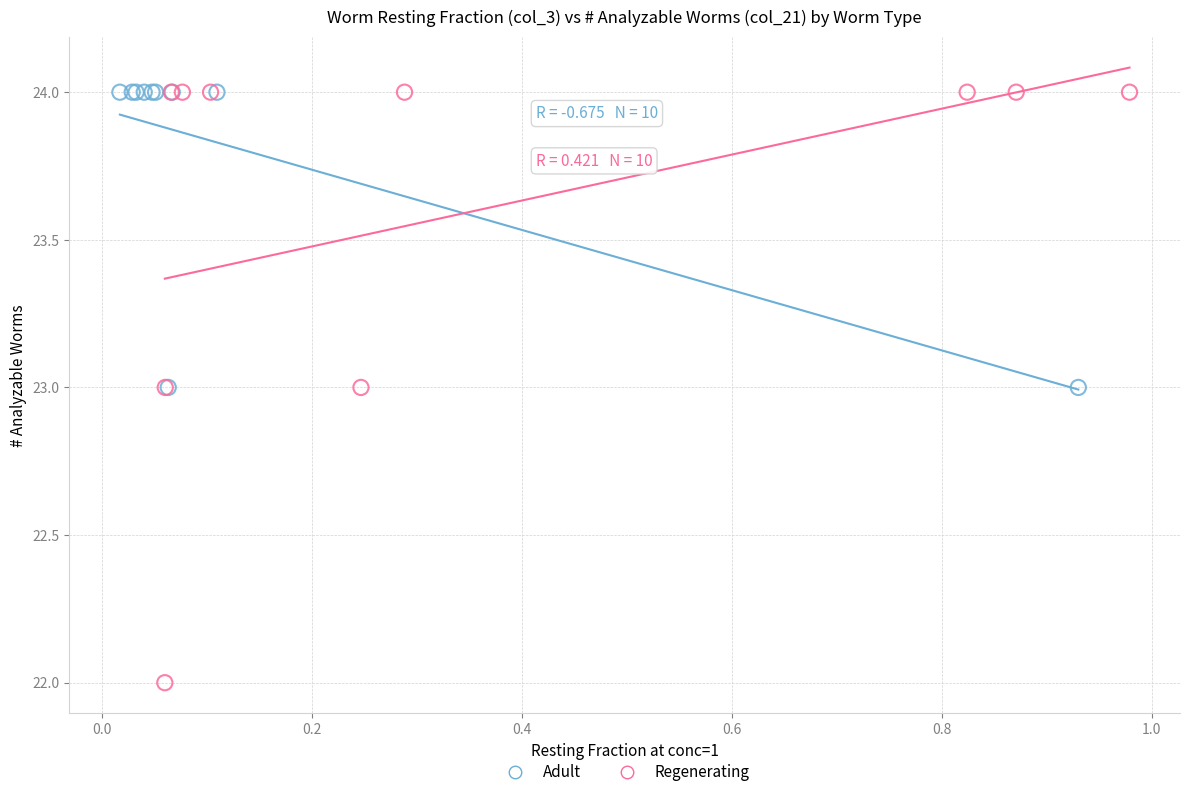

Which series has the widest spread of Y values?

Regenerating